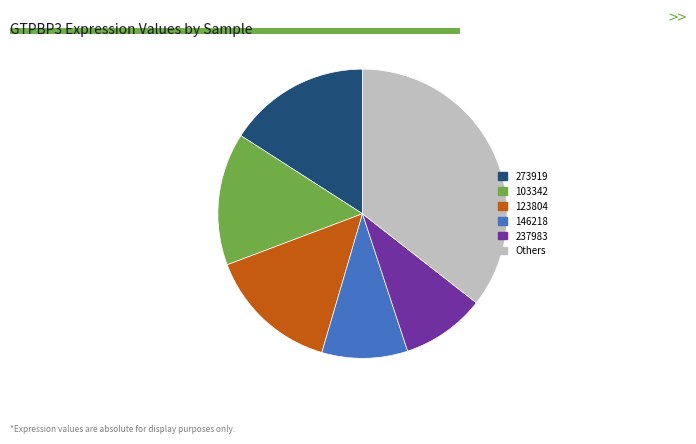

Does any single category account for the majority?

No